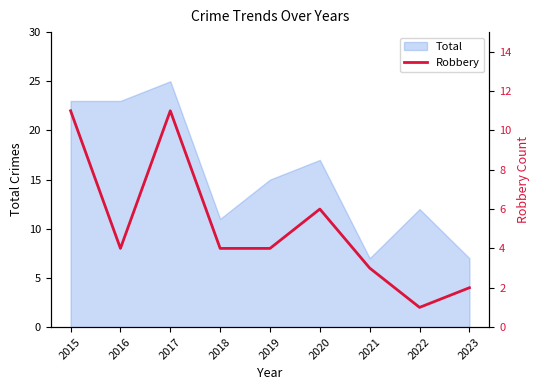

Reading left to right, transcribe all the data shown in this chart.

11	4	11	4	4	6	3	1	2